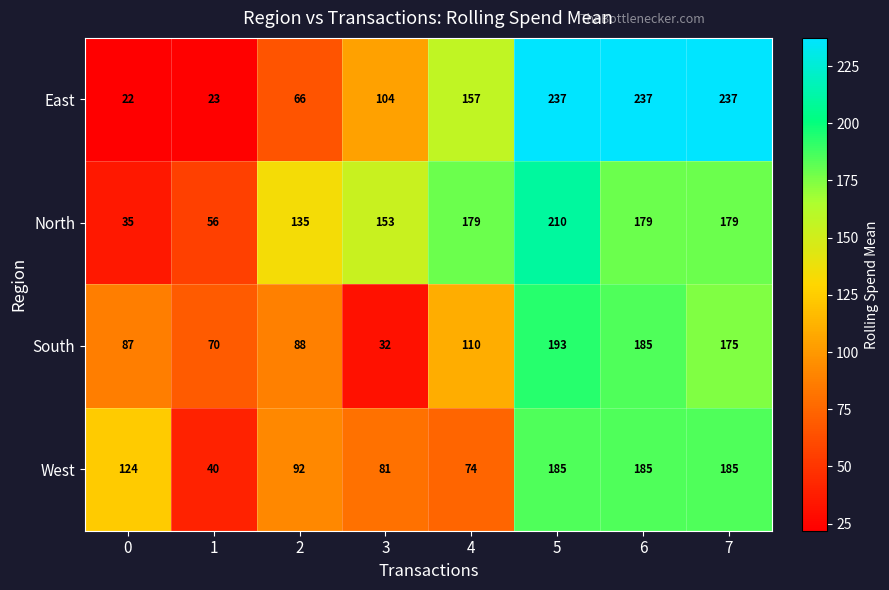

The South series shows 32 at 3. True or false?

True